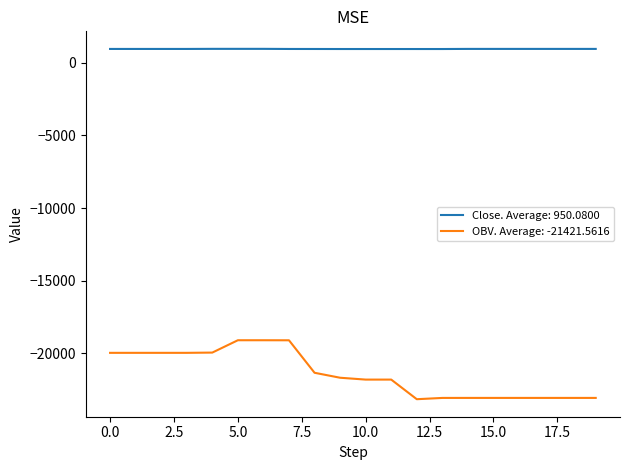

Which series has the largest total across all categories?

Close. Average: 950.0800